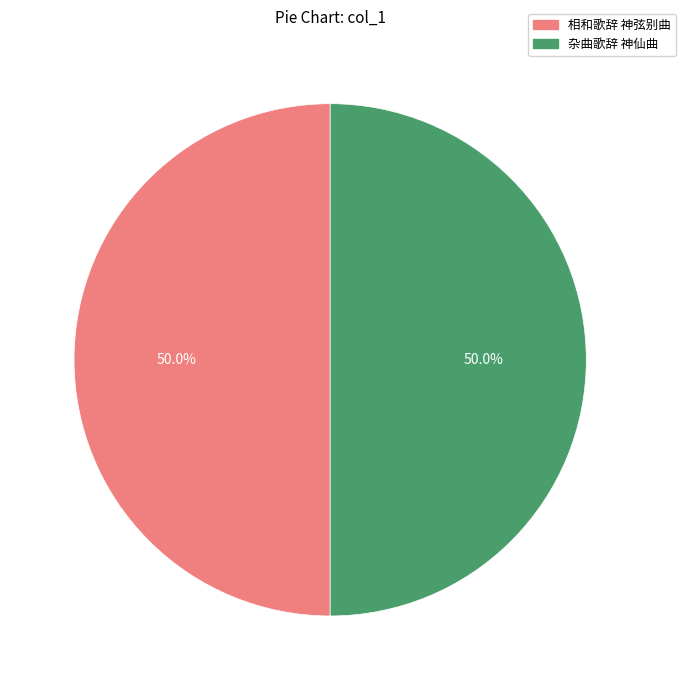

Approximately how many times larger is the value at 相和歌辞 神弦别曲 compared to 杂曲歌辞 神仙曲?

1.0